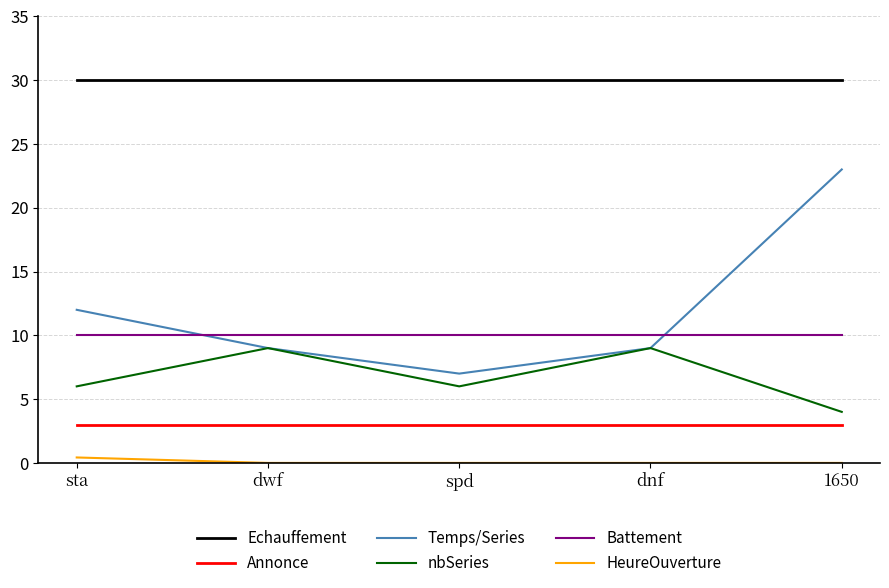

What position from the right is 1650?

1